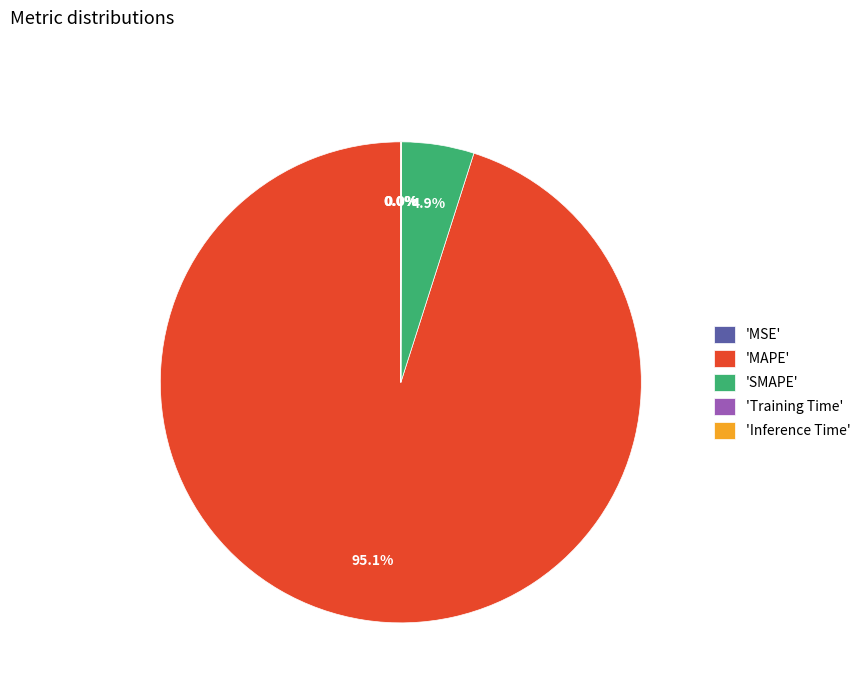

Which category has the biggest portion of the pie?

'MAPE'